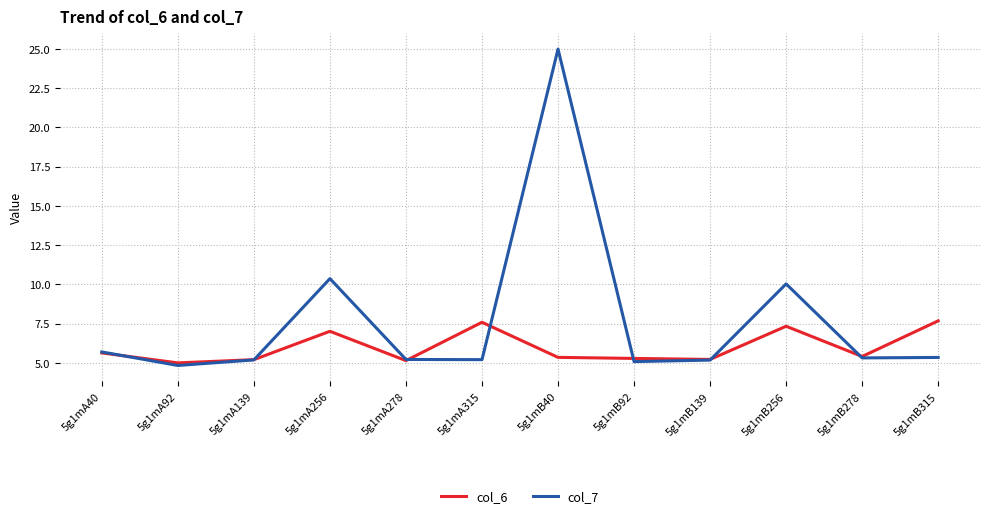

Between 5g1mA92 and 5g1mB139, which series saw the biggest shift?

col_7